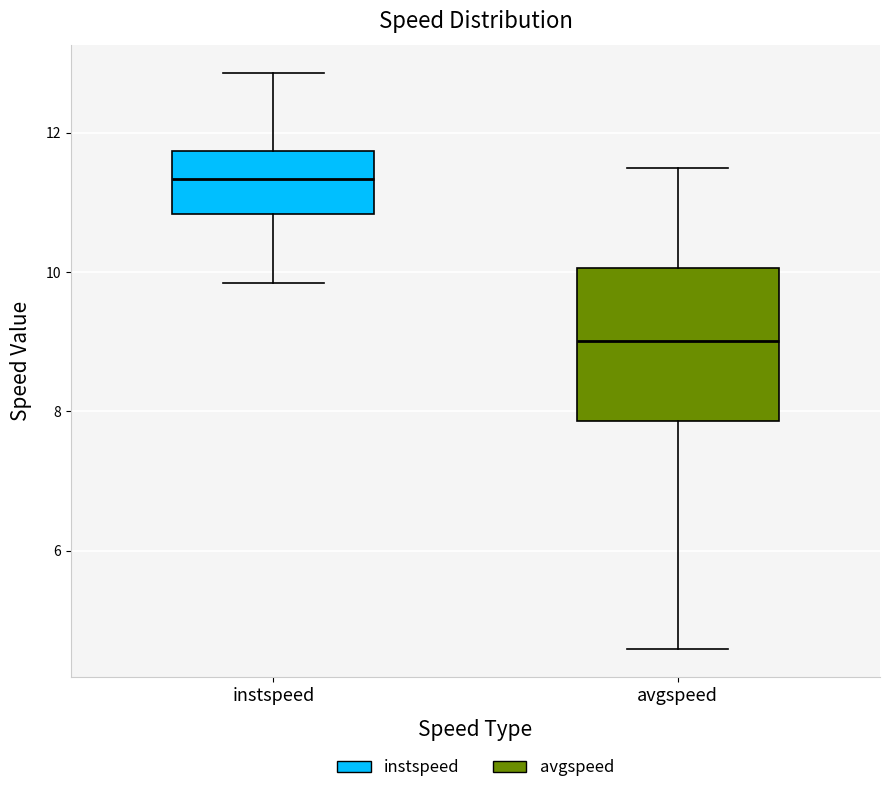

Which box is the tallest, from its lower edge to its upper edge?

avgspeed